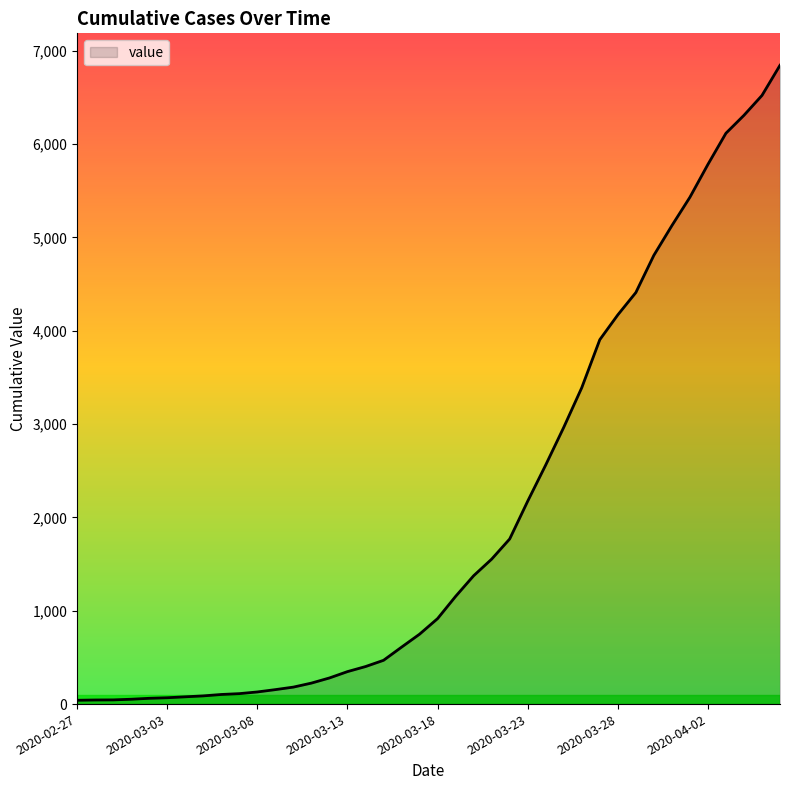

What is the greatest value displayed?

6844